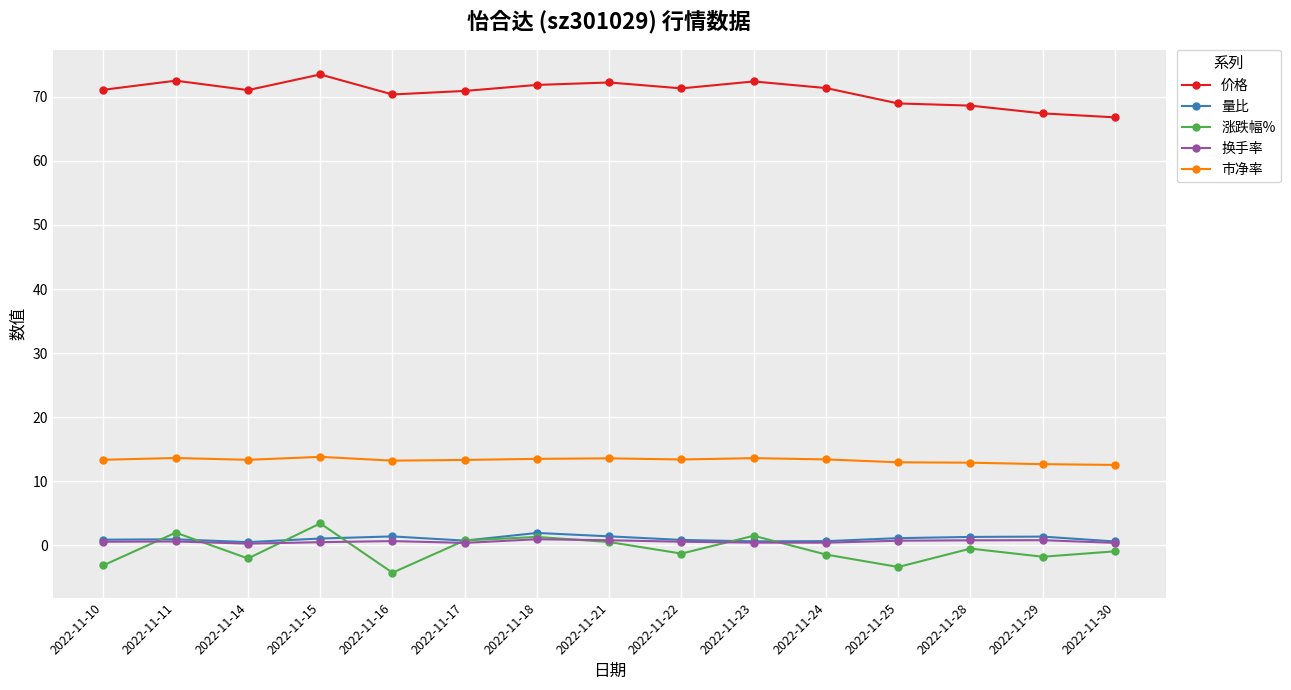

What is the approximate value of 市净率 at 2022-11-25?

13.0